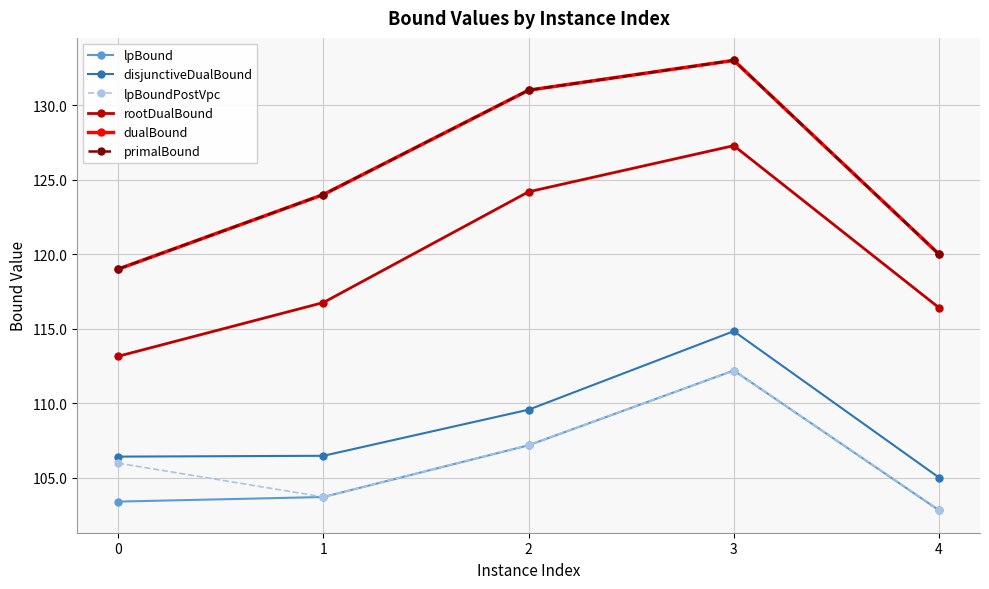

Reading left to right, transcribe all the data shown in this chart.

lpBound: 0=103.4	1=103.7	2=107.2	3=112.2	4=102.8
disjunctiveDualBound: 0=106.4	1=106.5	2=109.6	3=114.8	4=105.0
lpBoundPostVpc: 0=106.0	1=103.7	2=107.2	3=112.2	4=102.9
rootDualBound: 0=113.2	1=116.8	2=124.2	3=127.3	4=116.4
dualBound: 0=119.0	1=124.0	2=131.0	3=133.0	4=120.0
primalBound: 0=119.0	1=124.0	2=131.0	3=133.0	4=120.0